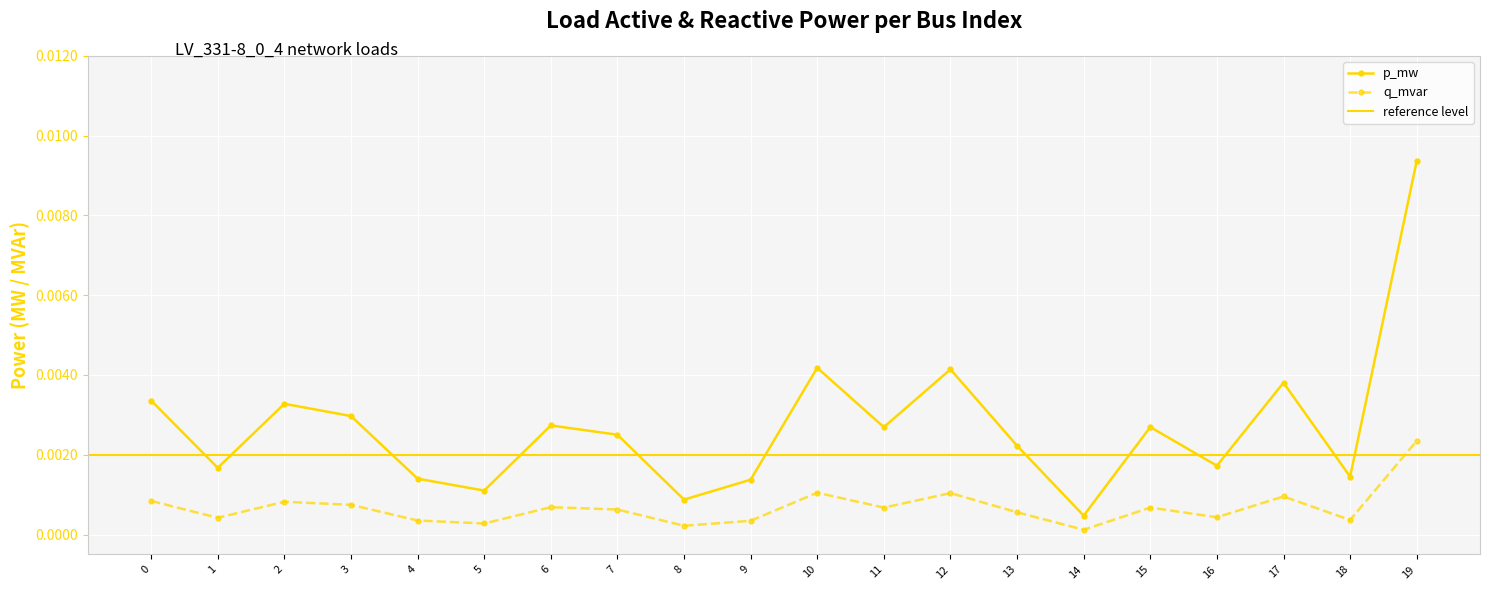

At which label is p_mw closest to 0?

14